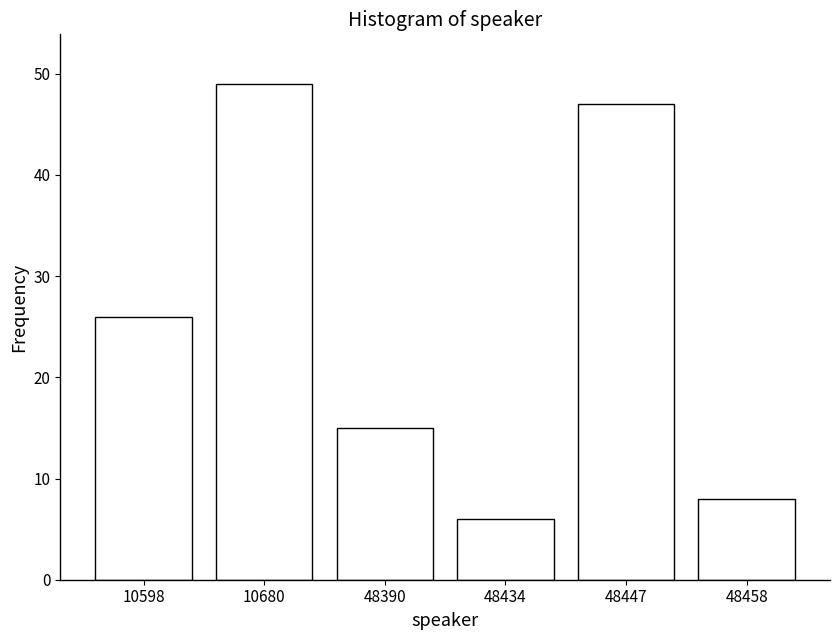

Reading left to right, list all the values displayed in this chart.

10598=26	10680=49	48390=15	48434=6	48447=47	48458=8